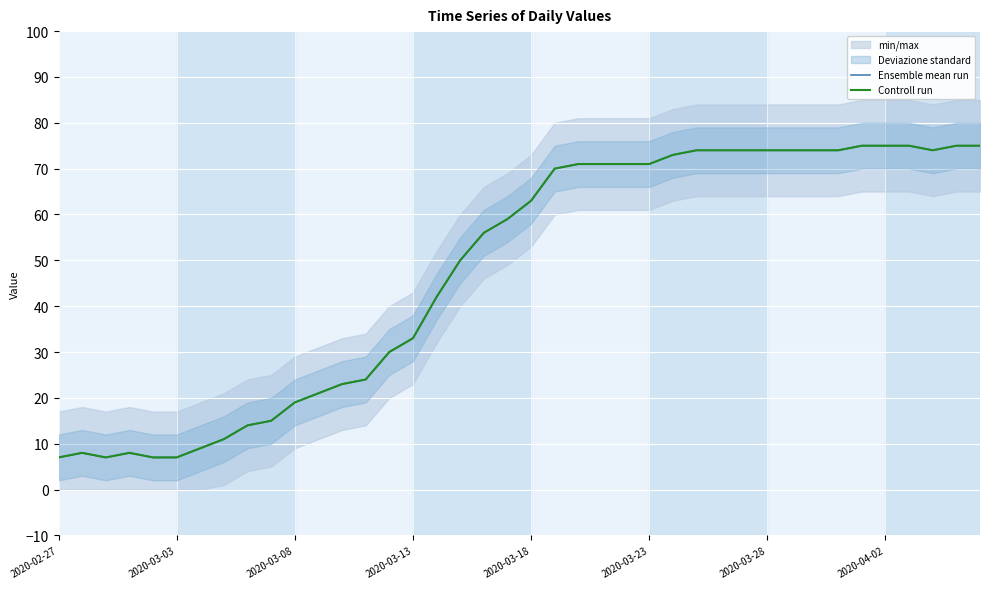

Which series has the widest spread of values?

Ensemble mean run